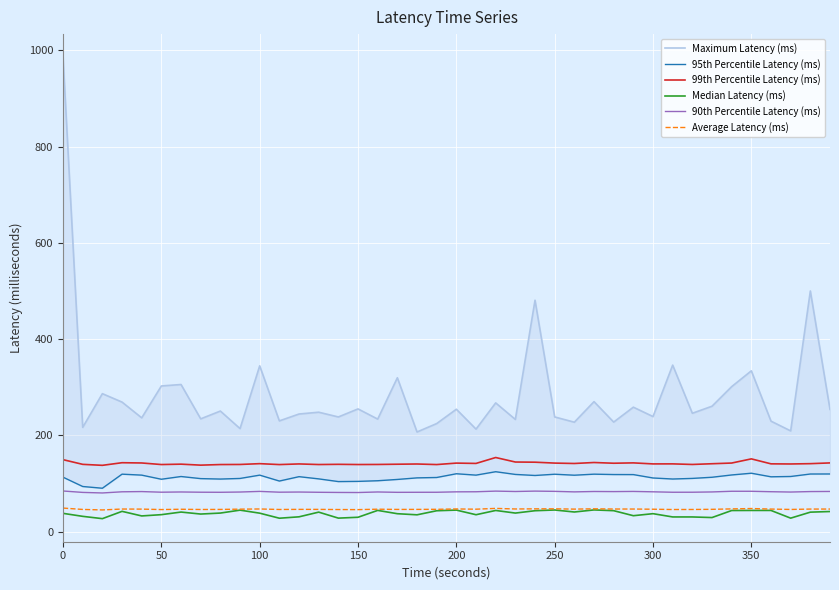

How many data points in 90th Percentile Latency (ms) are less than 82?

14